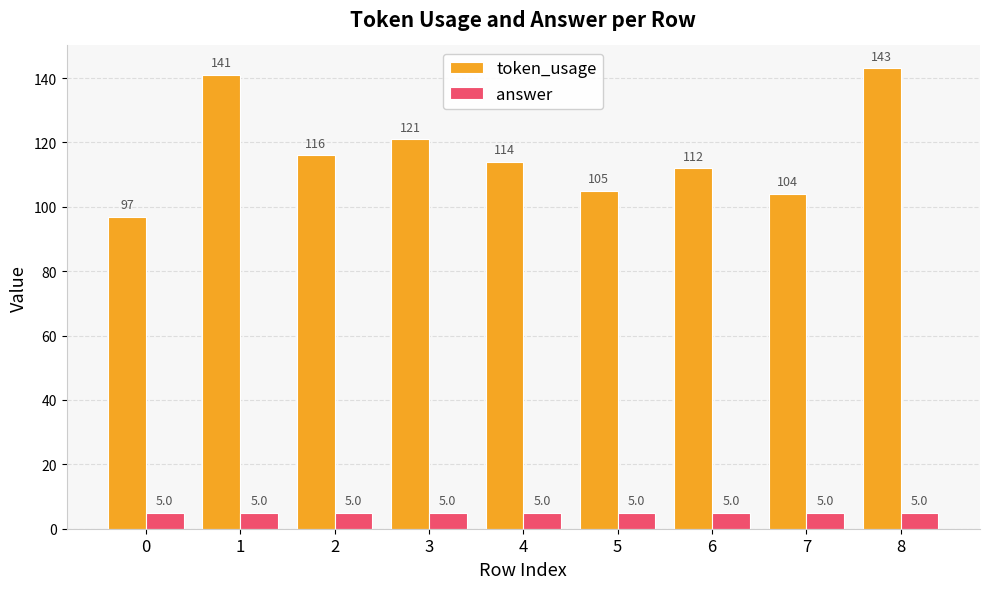

Rank the series at 7 from highest to lowest value.

token_usage, answer